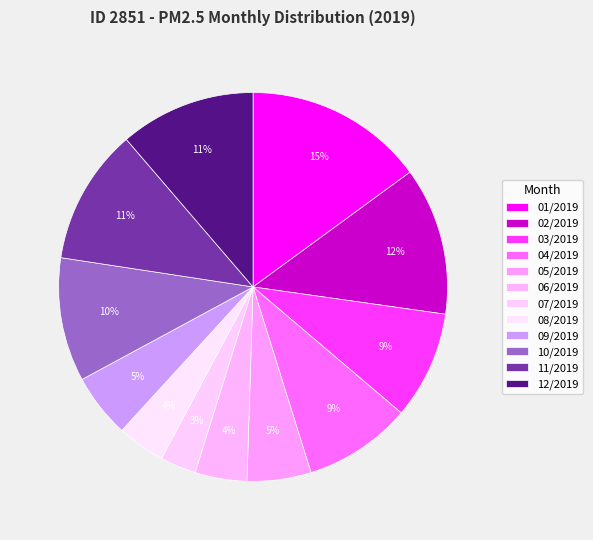

How many segments does this pie chart have?

12